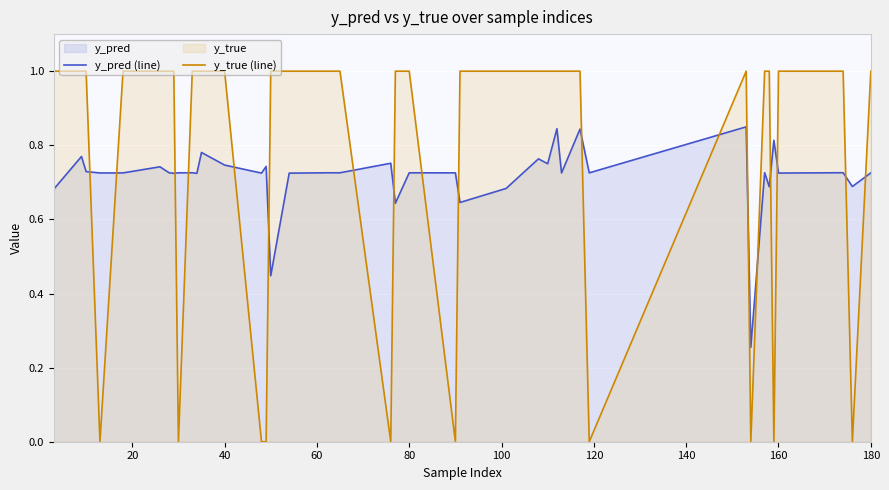

What is the sum of all y_true (line) values?

30.0